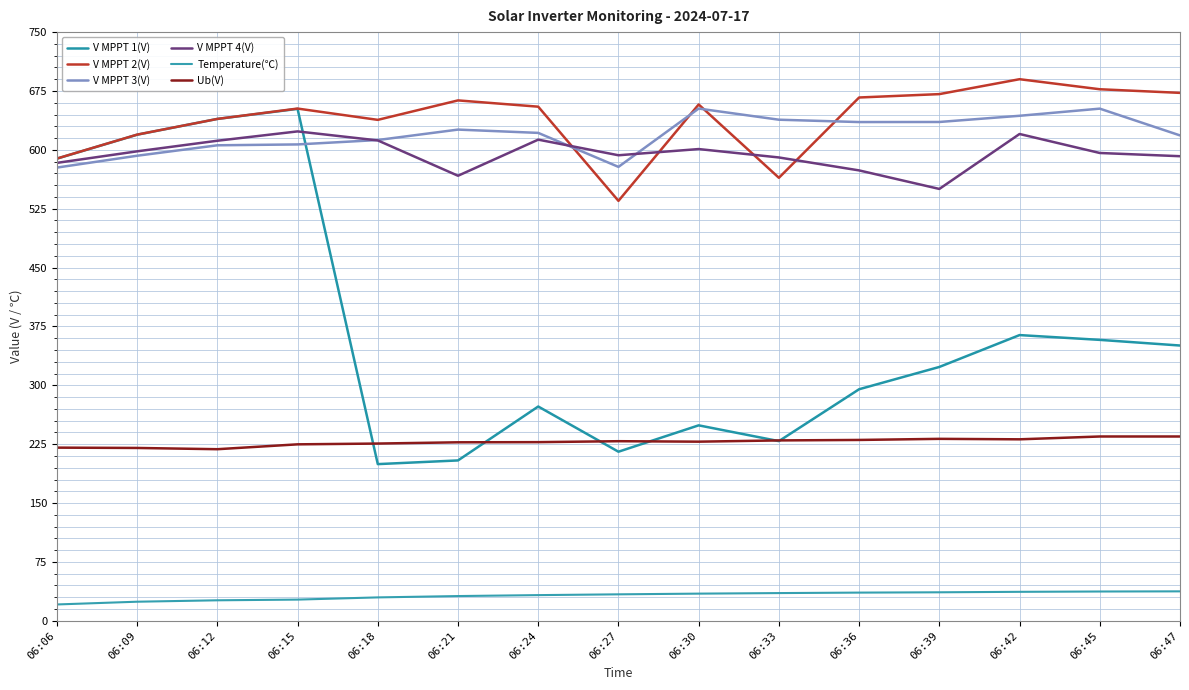

Which series changed the most between 06:15 and 06:18?

V MPPT 1(V)